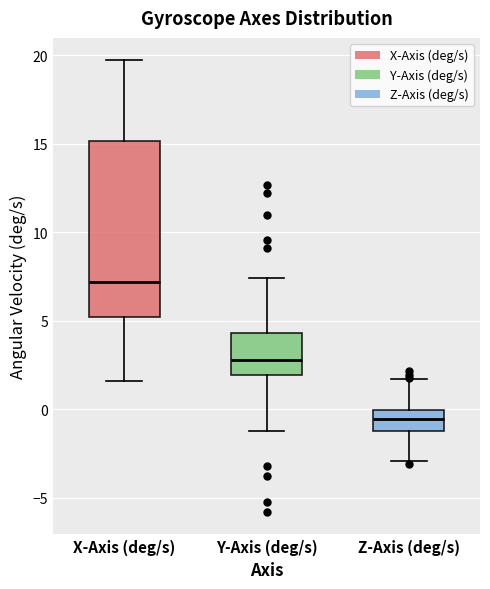

Reading left to right, transcribe this box plot: for each box, give where its median line is, the range the box spans, and where its two whiskers end, as read against the y-axis. The values are not printed on the chart, so give them approximately, as read against the axis.

X-Axis (deg/s): median 7.0, box 5.0 to 15.0, whiskers 1.5 to 19.5
Y-Axis (deg/s): median 3.0, box 2.0 to 4.5, whiskers -1.0 to 7.5
Z-Axis (deg/s): median -0.5, box -1.0 to 0.0, whiskers -3.0 to 1.5